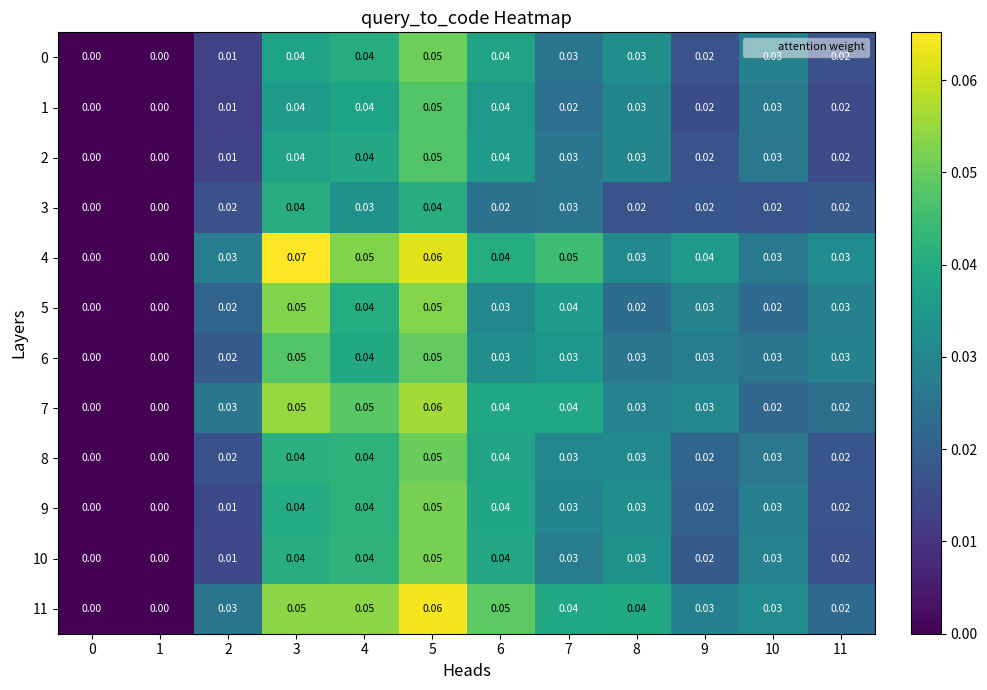

Is the value of 4 at 4 greater than the value of 10 at 7?

Yes